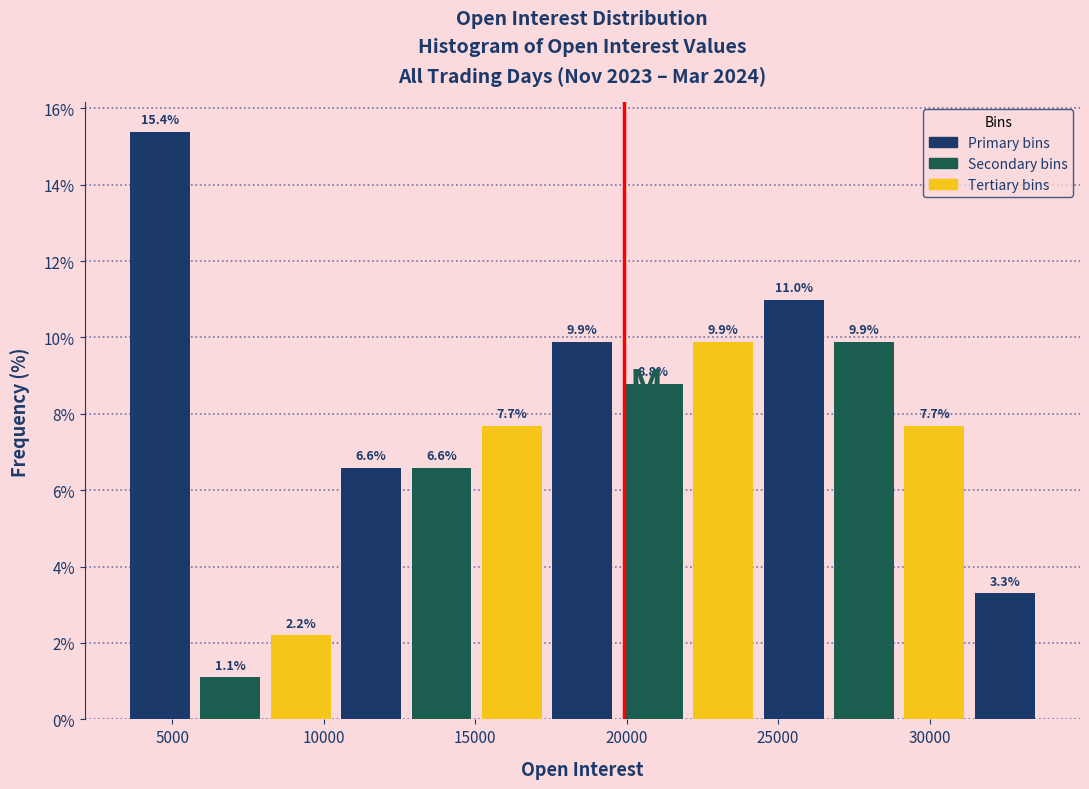

Over which range of the x-axis is the bar tallest?

3500 to 5500